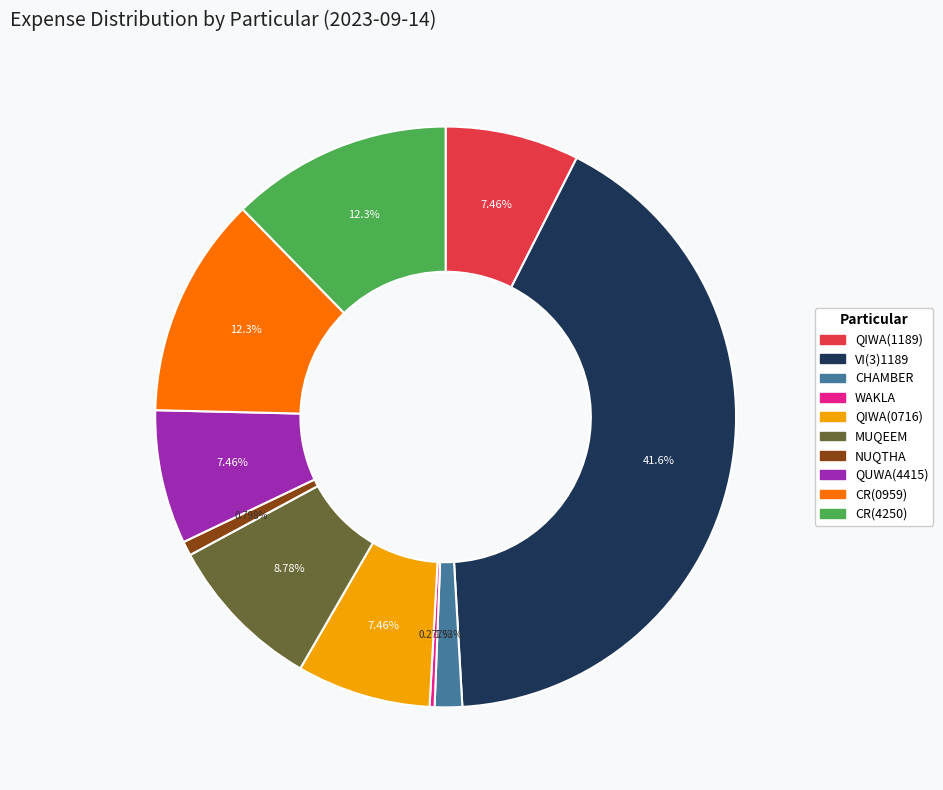

What is the ratio of the value at CR(4250) to the value at MUQEEM?

1.4